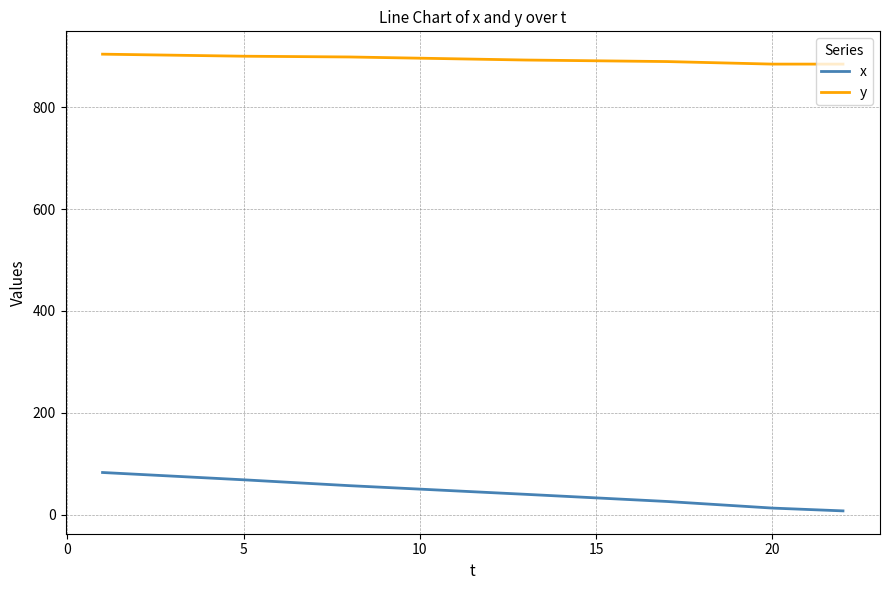

True or false: y and x cross at least once.

False